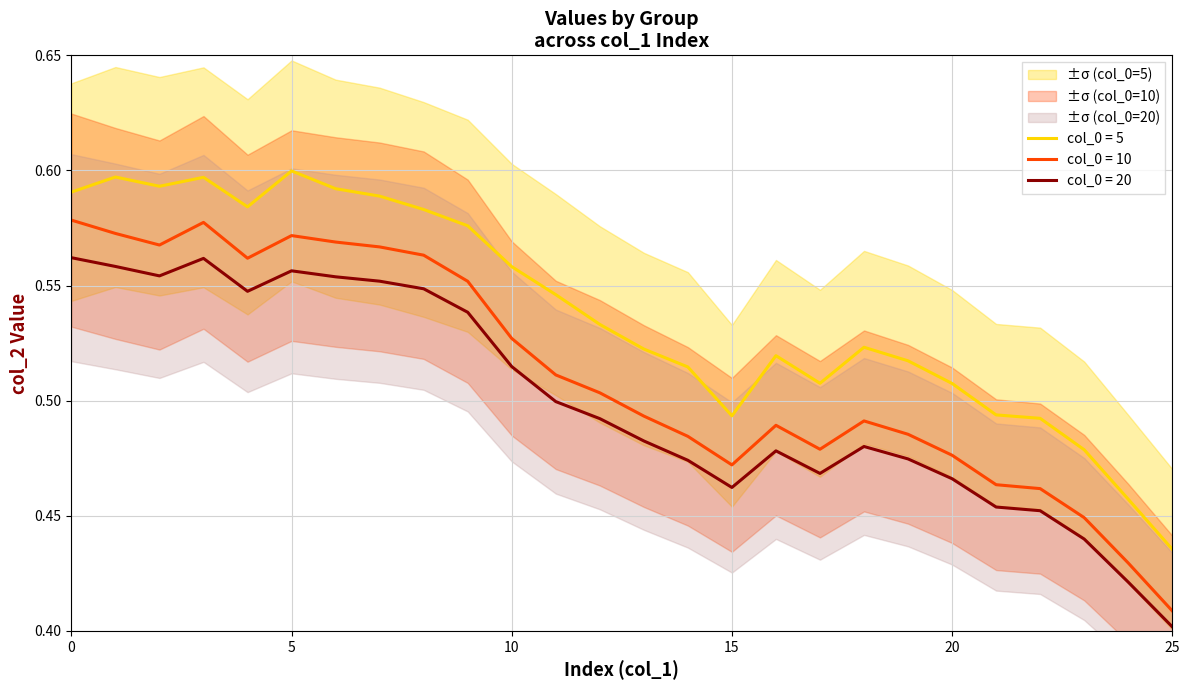

Where is the first local minimum for col_0=20?

2